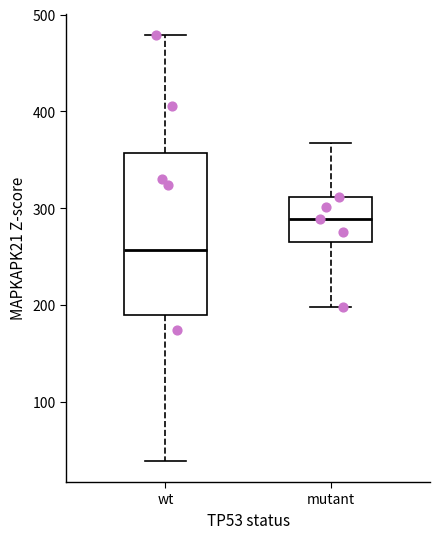

Where does the upper whisker of the box for mutant end on the y-axis? The values are not printed on the chart, so give them approximately, as read against the axis.

370